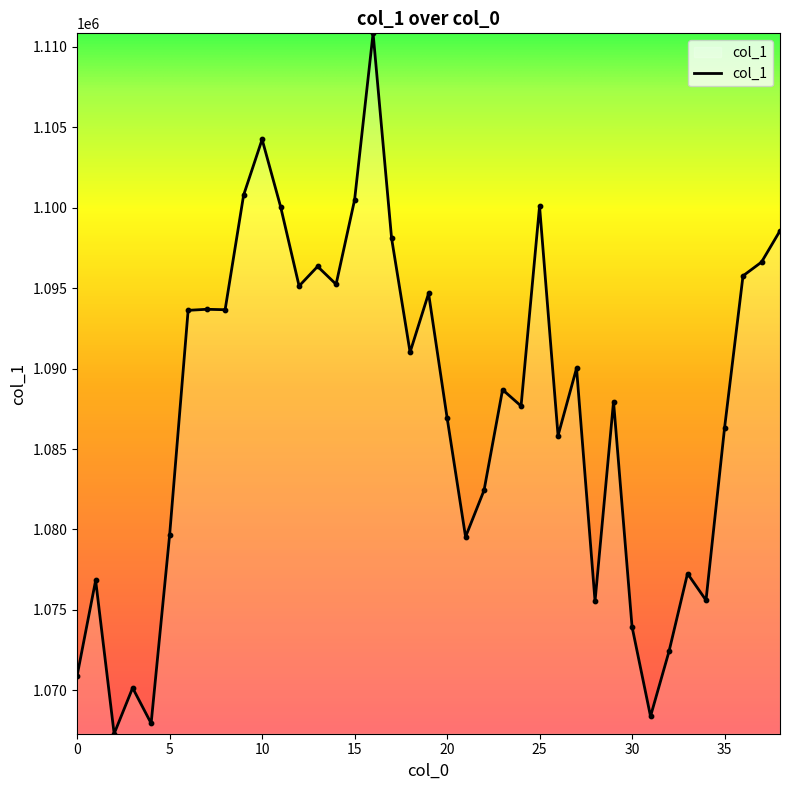

What is the minimum value shown in the chart?

1067312.6